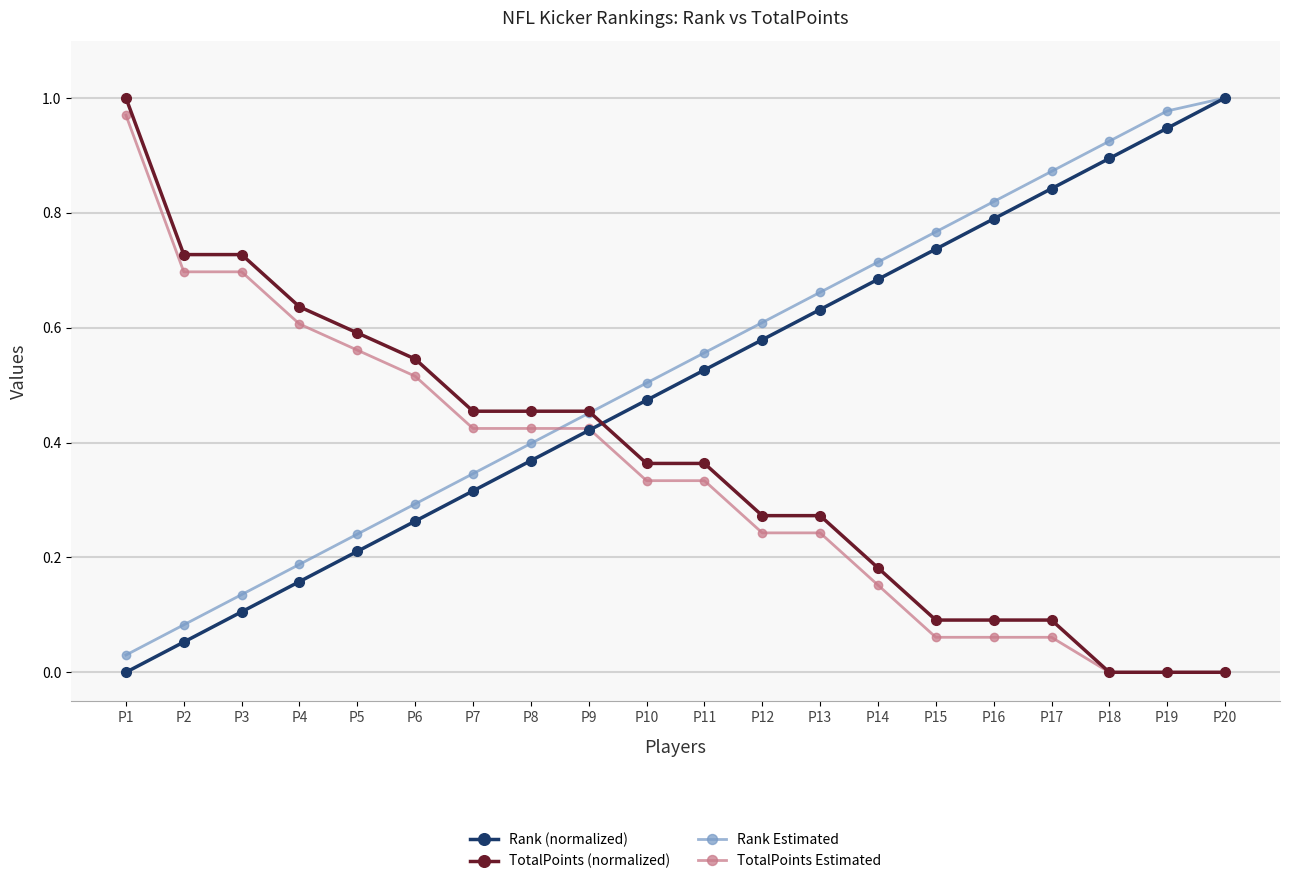

True or false: Rank (normalized) has more than 0 interior local peaks.

False